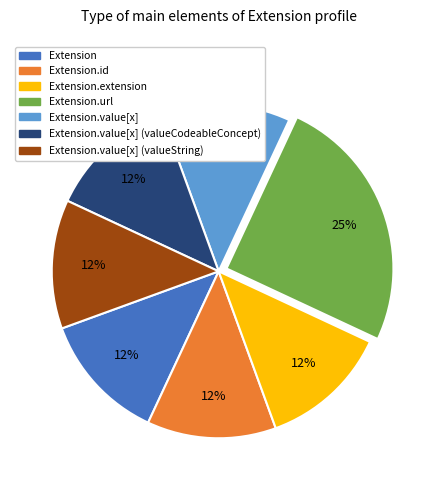

How many slices are in this pie chart?

7